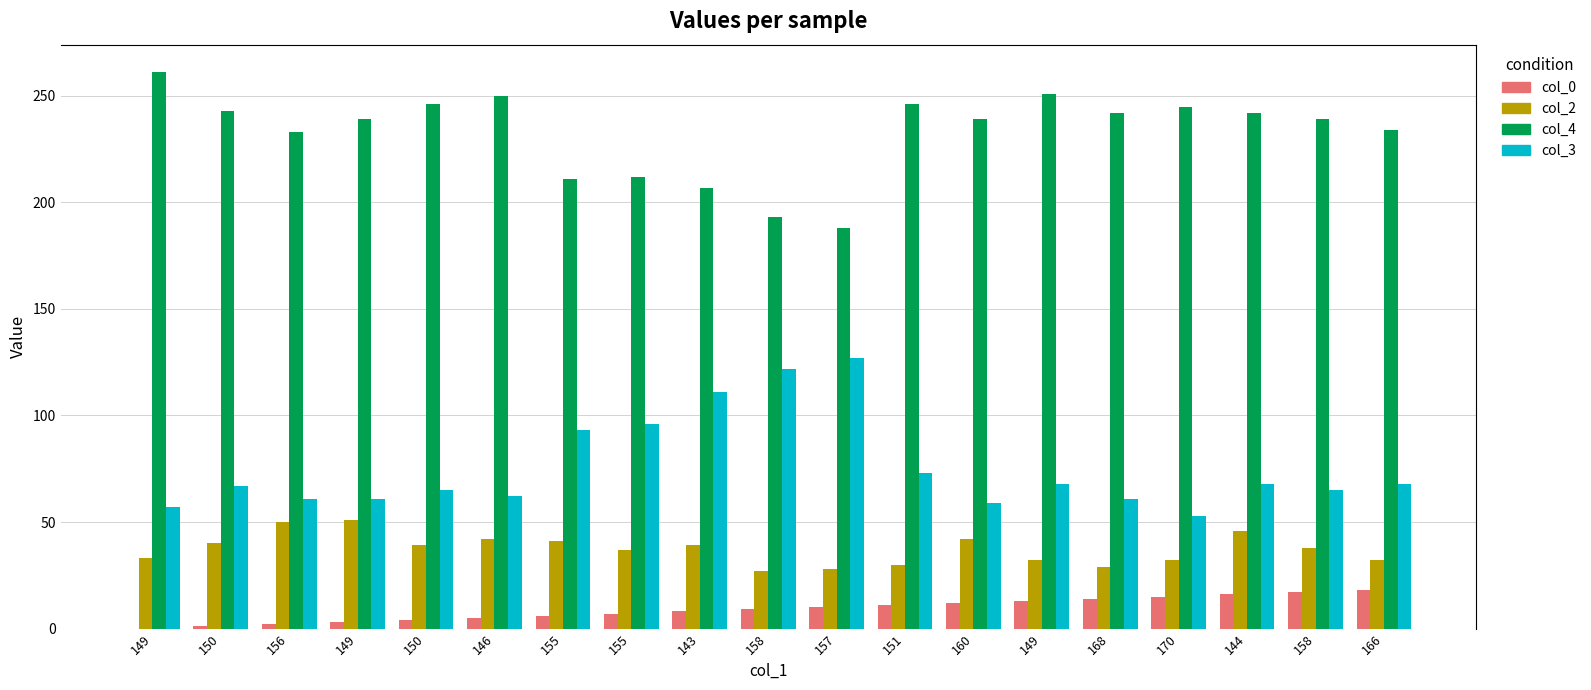

Are the bars horizontal?

No